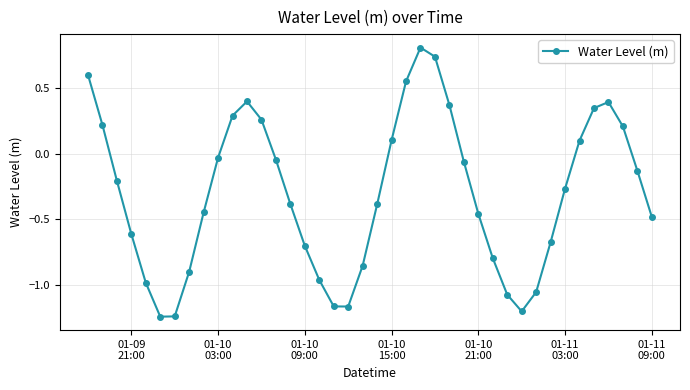

How many interior local peaks (higher than both neighbors) does the data have?

3